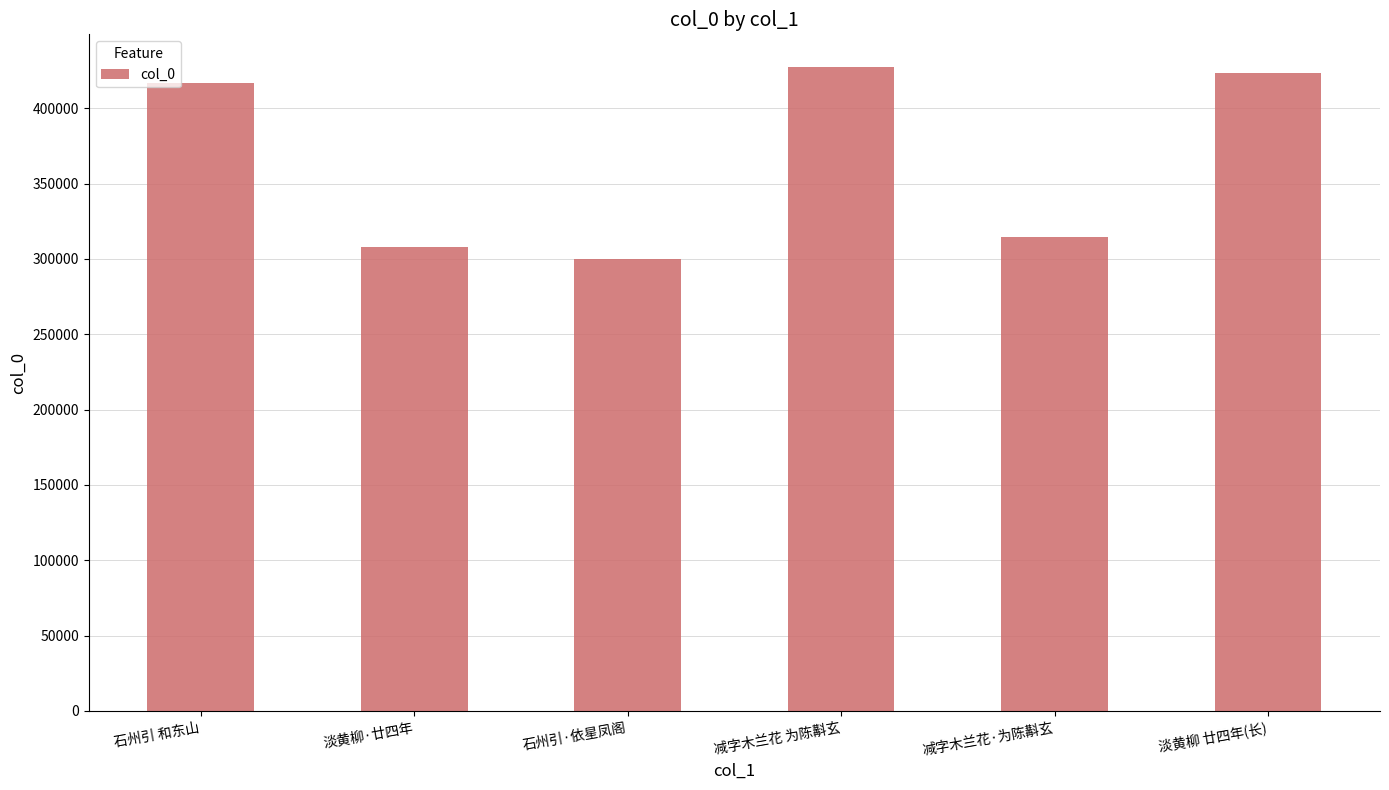

How many bars are there in total?

6